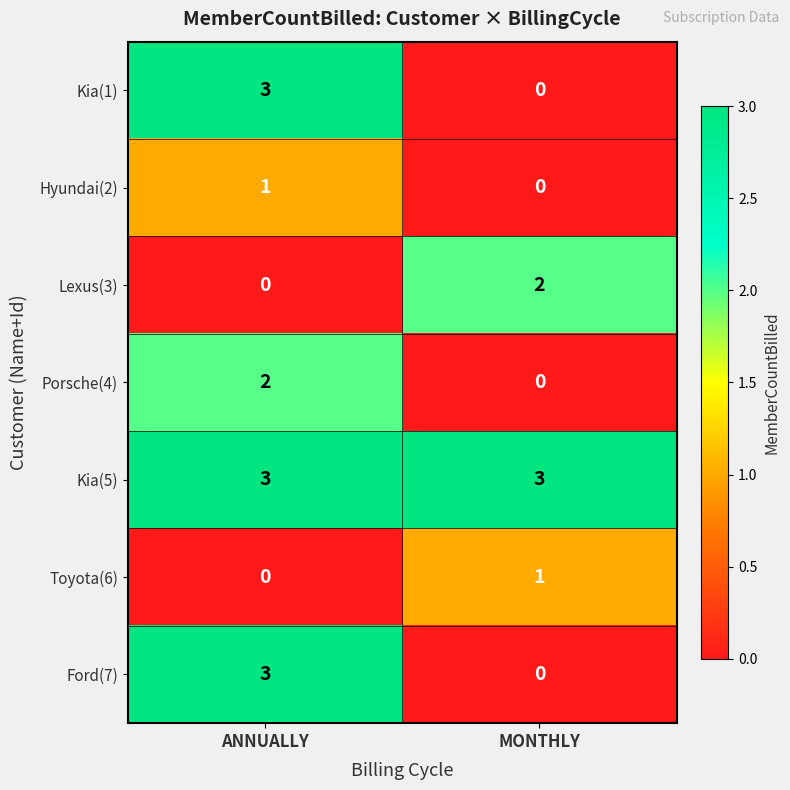

How many data points does each series have?

2